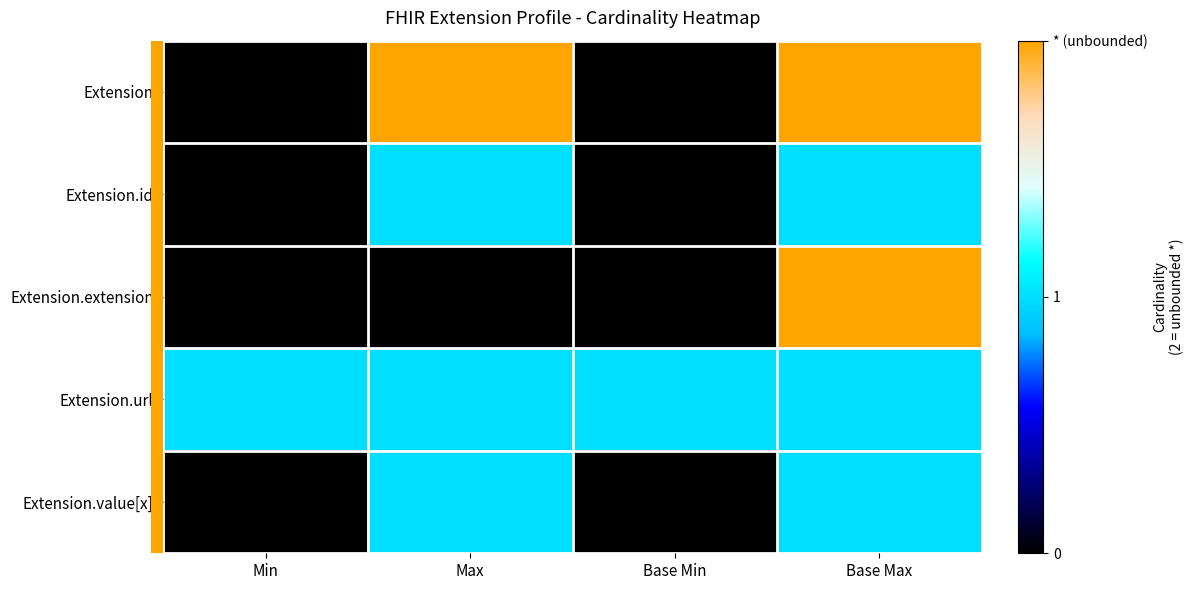

Reading right to left, extract all data points from this chart.

row_0: Base Max=2	Base Min=0	Max=2	Min=0
row_1: Base Max=1	Base Min=0	Max=1	Min=0
row_2: Base Max=2	Base Min=0	Max=0	Min=0
row_3: Base Max=1	Base Min=1	Max=1	Min=1
row_4: Base Max=1	Base Min=0	Max=1	Min=0